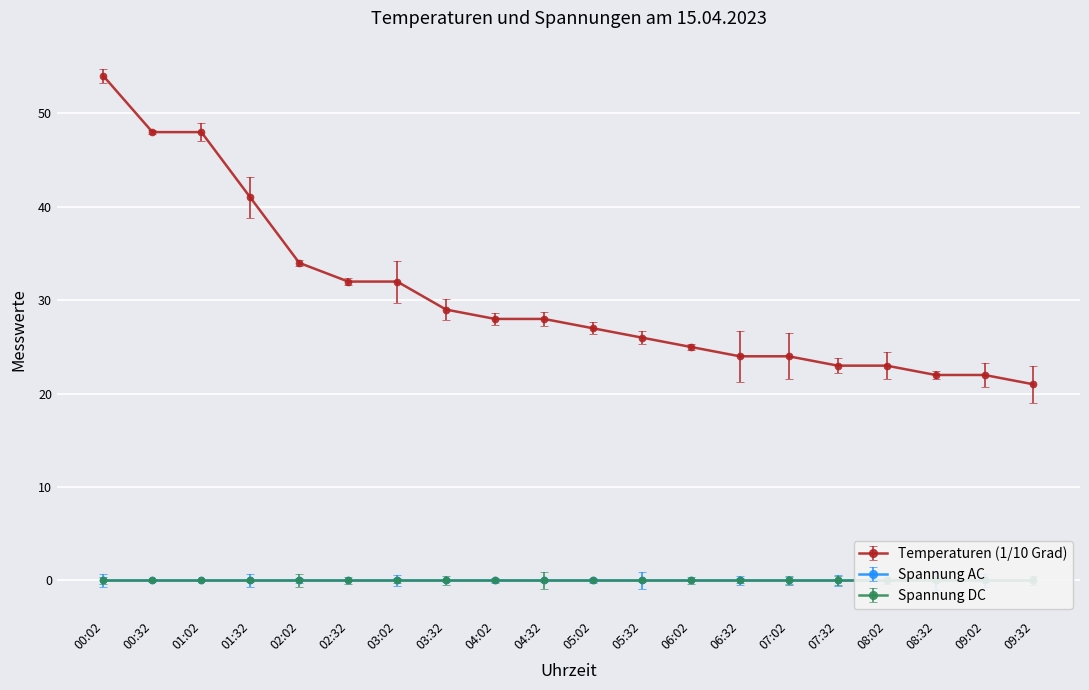

True or false: Spannung DC and Temperaturen (1/10 Grad) cross at least once.

False